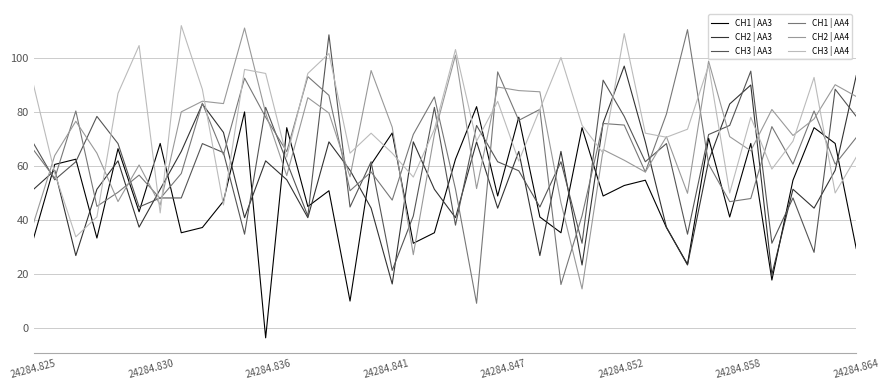

List the series in order of their overall mean, lowest first.

CH1 | AA3, CH2 | AA3, CH3 | AA3, CH1 | AA4, CH2 | AA4, CH3 | AA4